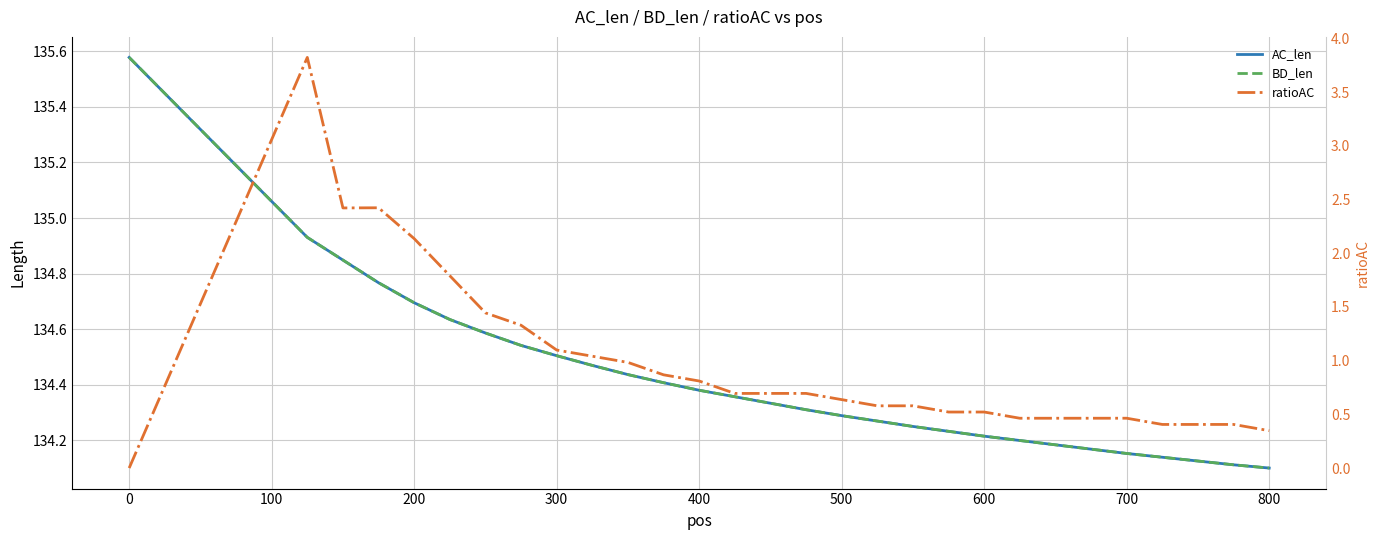

Count the number of categories in the chart.

29